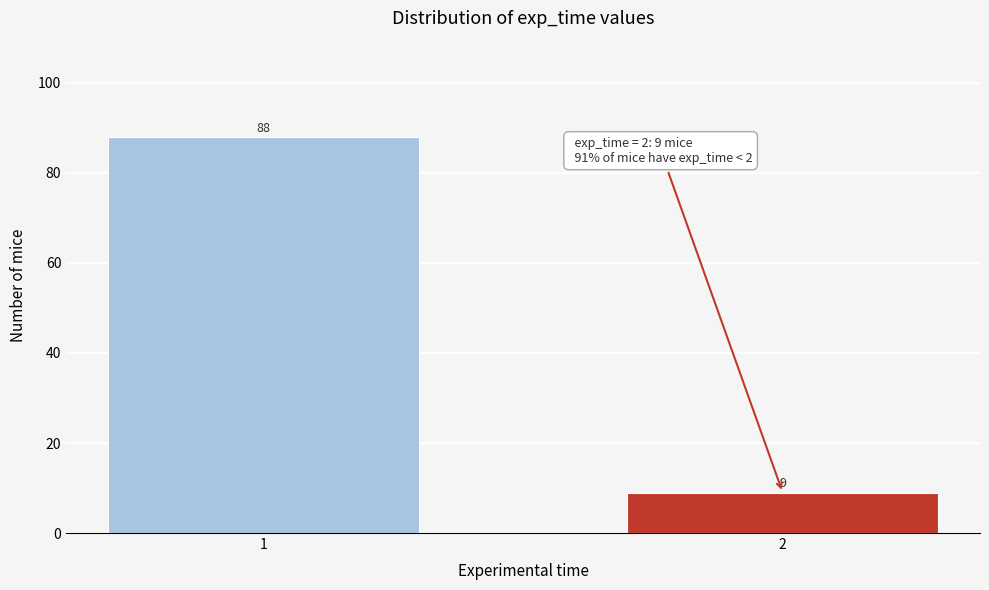

Reading right to left, extract all data points from this chart.

2=9	1=88